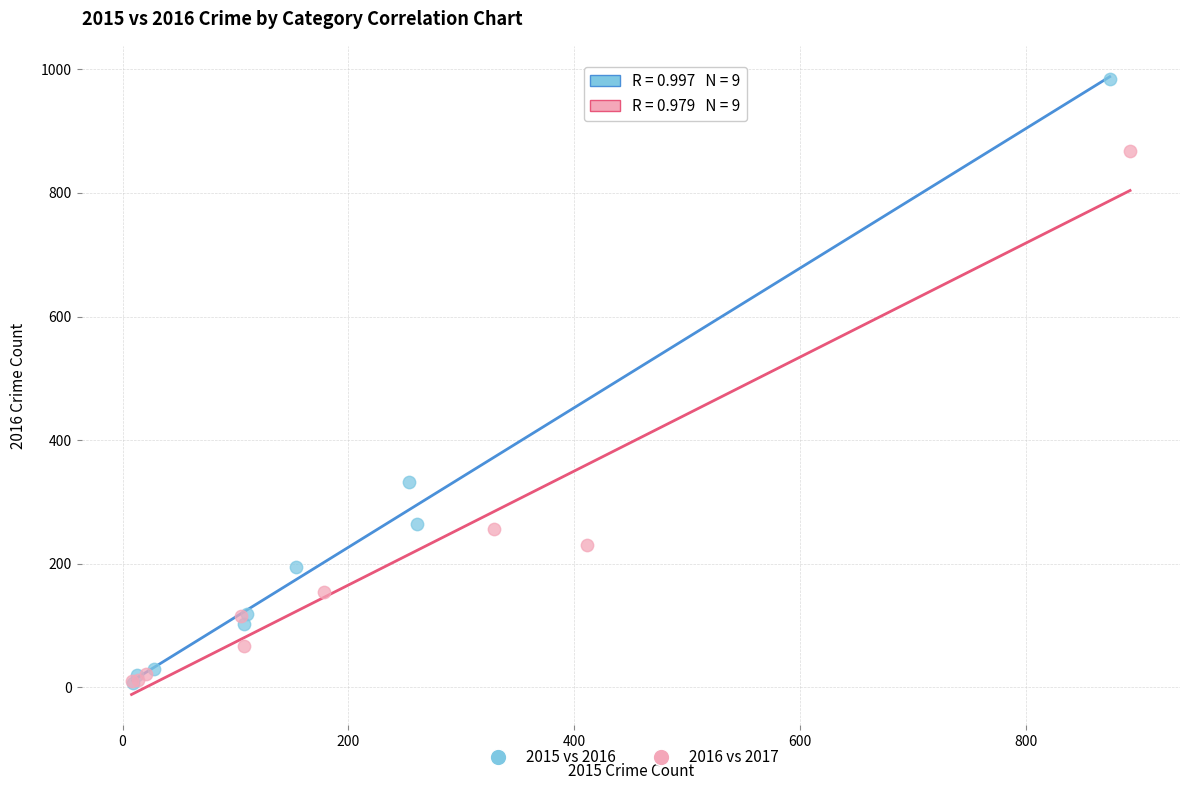

Which series has the largest Y range (max minus min)?

2015 vs 2016